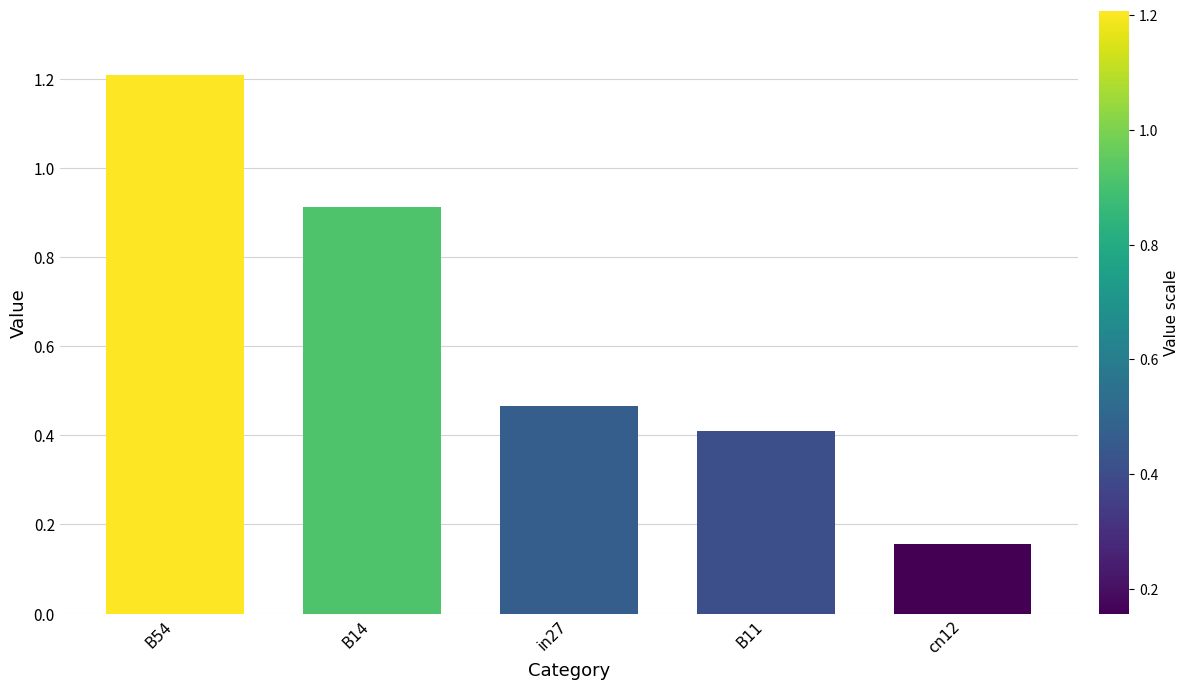

Where is the data nearest to the value 0?

cn12